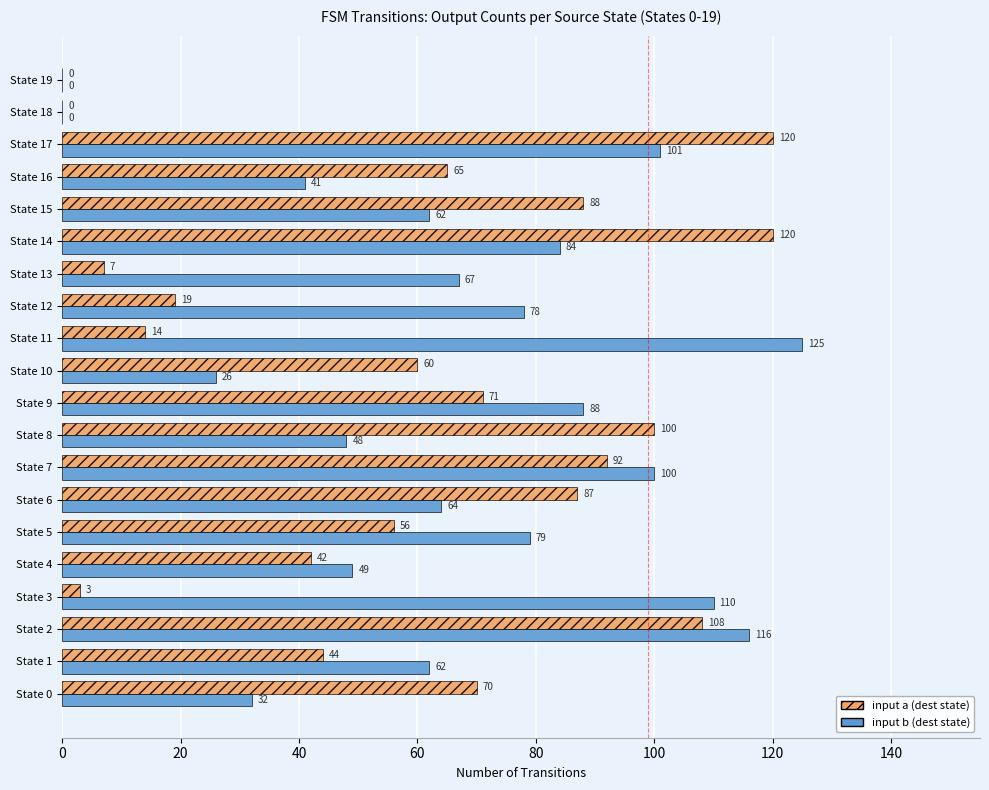

Which series changed the most between State 6 and State 15?

input b (dest state)